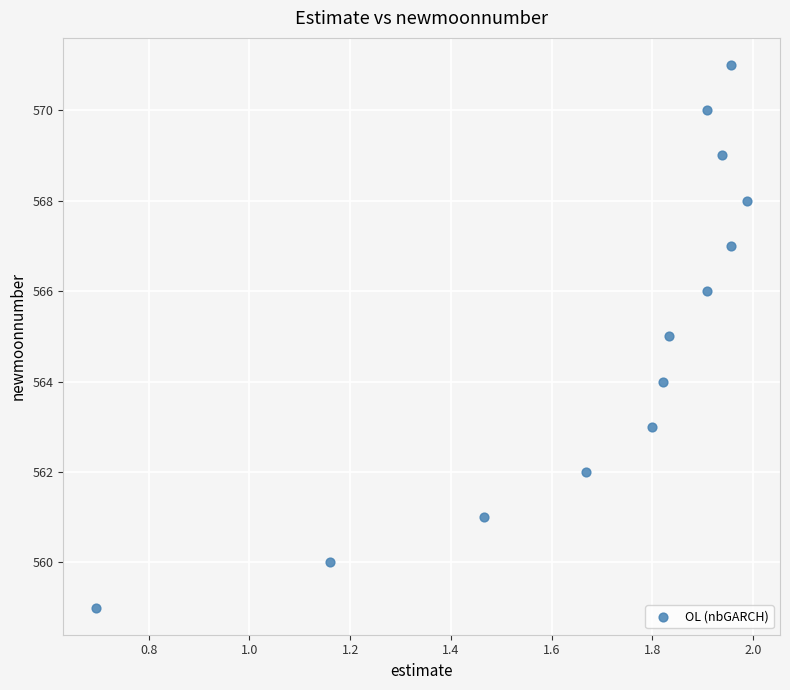

How many data points are displayed?

13